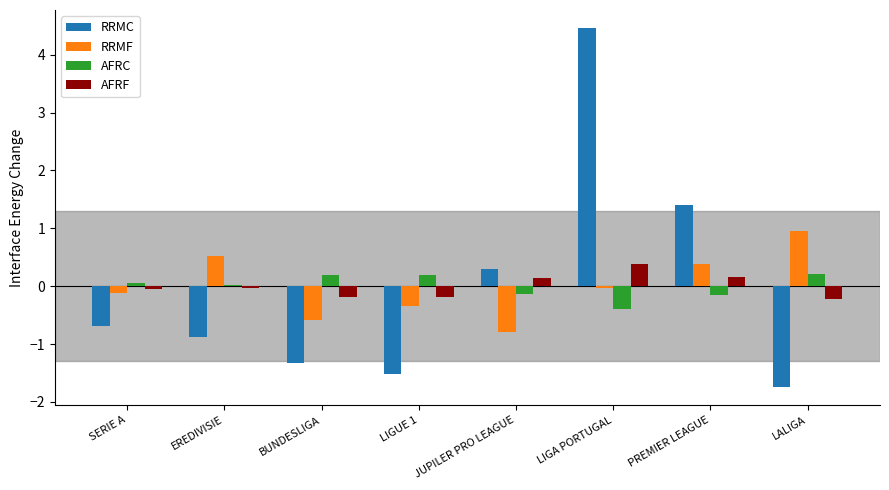

Rank the categories by RRMC value from lowest to highest.

LALIGA, LIGUE 1, BUNDESLIGA, EREDIVISIE, SERIE A, JUPILER PRO LEAGUE, PREMIER LEAGUE, LIGA PORTUGAL